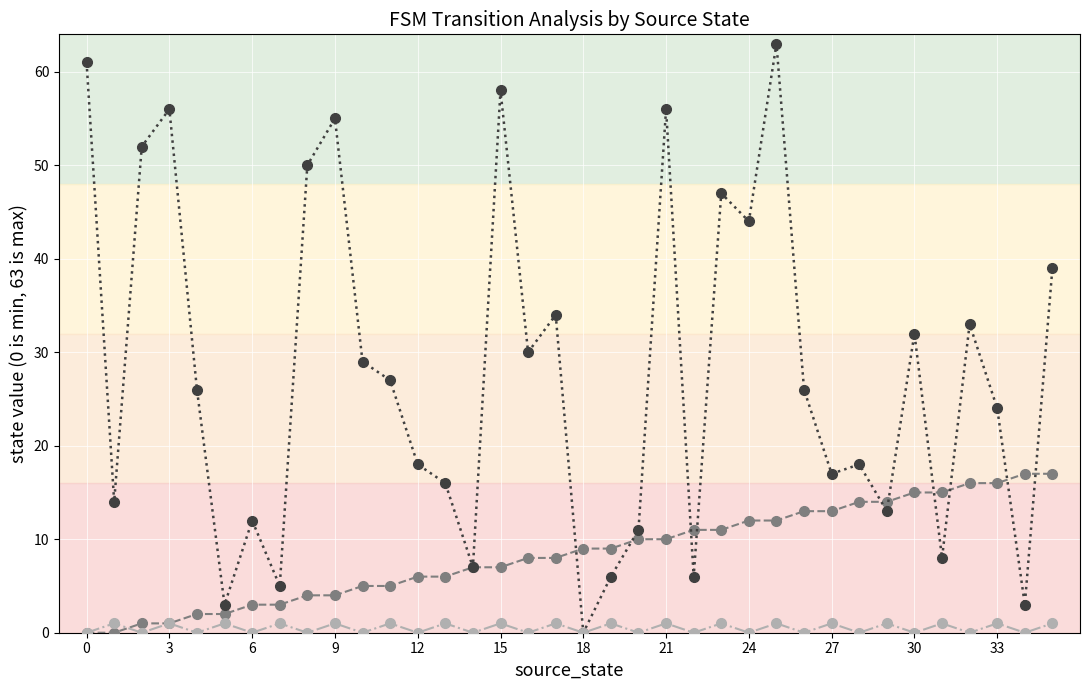

Count the number of data series in this chart.

3